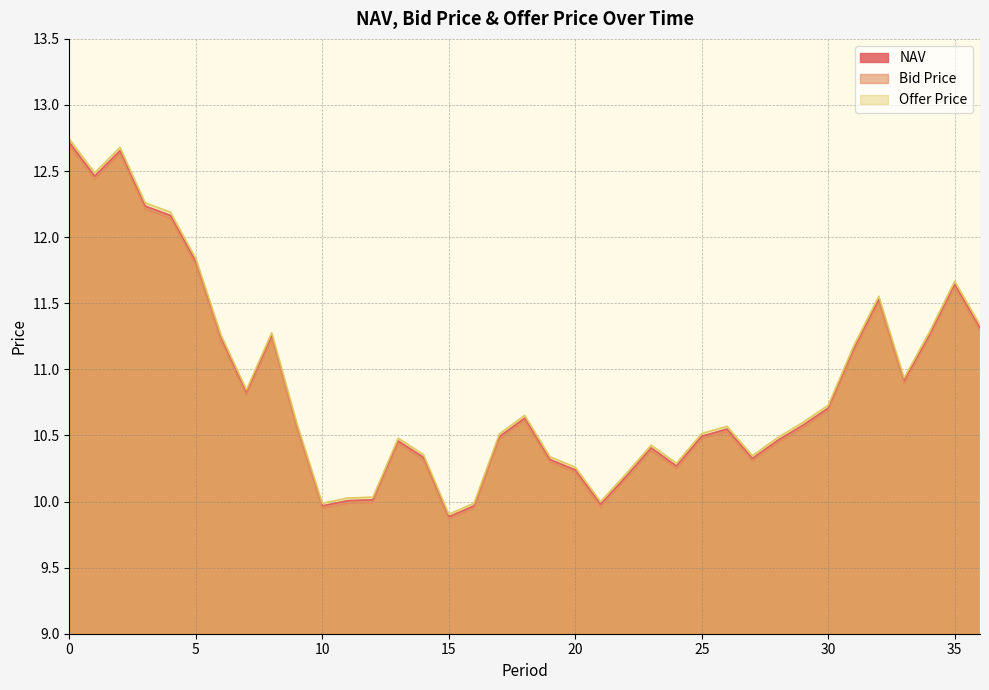

Reading left to right, transcribe all the data shown in this chart.

NAV: 12.7	12.5	12.7	12.2	12.2	11.8	11.2	10.8	11.3	10.6	10.0	10.0	10.0	10.5	10.3	9.9	10.0	10.5	10.6	10.3	10.2	10.0	10.2	10.4	10.3	10.5	10.5	10.3	10.5	10.6	10.7	11.2	11.5	10.9	11.3	11.6	11.3
Bid Price: 12.7	12.4	12.6	12.2	12.1	11.8	11.2	10.8	11.2	10.5	9.9	10.0	10.0	10.4	10.3	9.9	9.9	10.5	10.6	10.3	10.2	10.0	10.2	10.4	10.2	10.5	10.5	10.3	10.4	10.6	10.7	11.1	11.5	10.9	11.2	11.6	11.3
Offer Price: 12.7	12.5	12.7	12.3	12.2	11.8	11.3	10.8	11.3	10.6	10.0	10.0	10.0	10.5	10.4	9.9	10.0	10.5	10.7	10.3	10.3	10.0	10.2	10.4	10.3	10.5	10.6	10.3	10.5	10.6	10.7	11.2	11.6	10.9	11.3	11.7	11.3